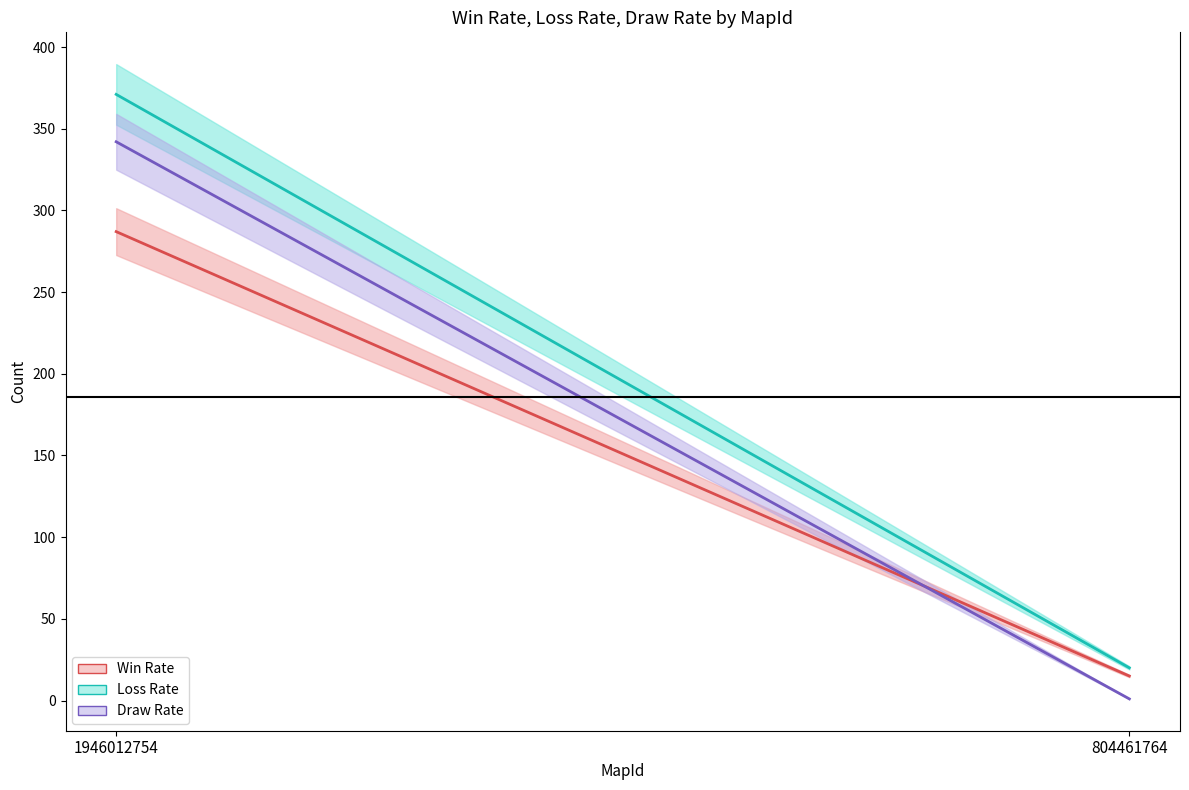

At how many categories does at least one series exceed 186?

1